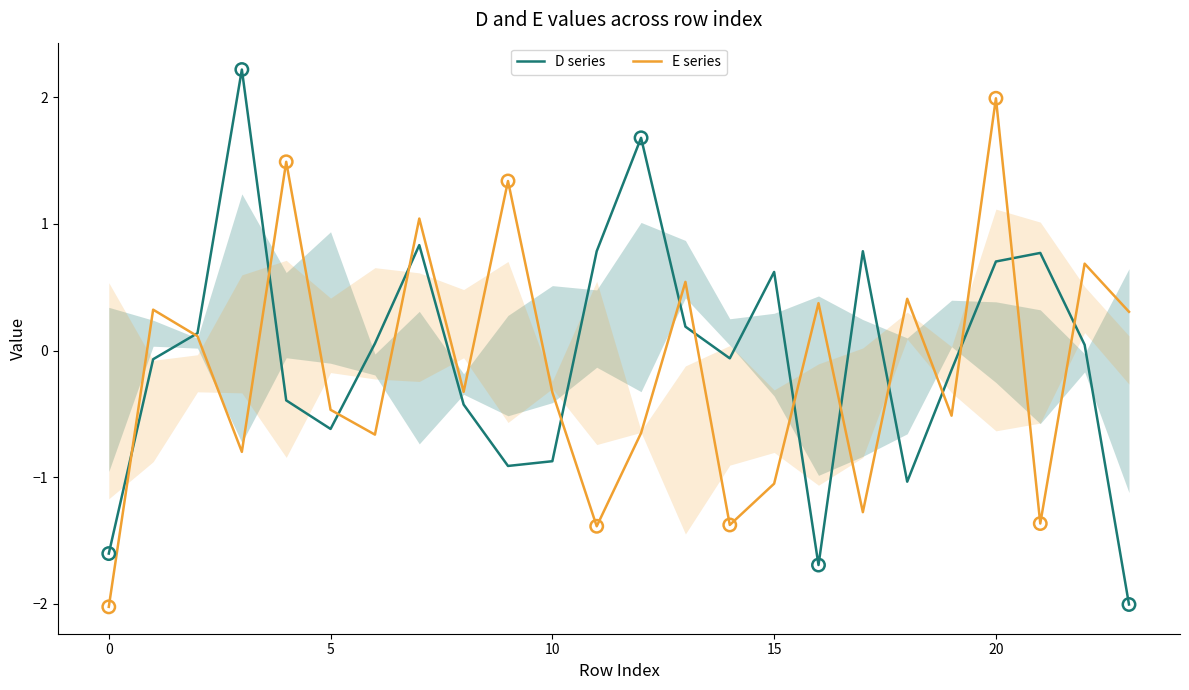

At which category is the sum across all series the highest?

20